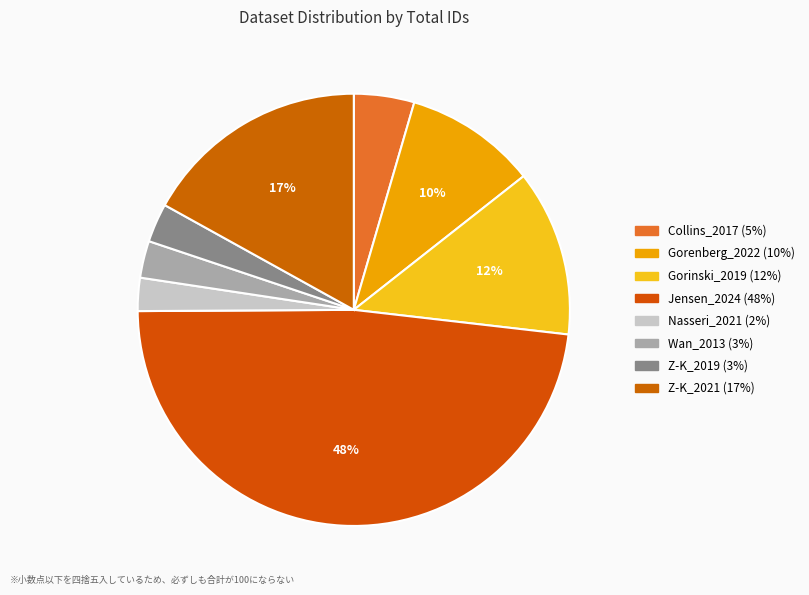

Combined, do Z-K_2021 and Jensen_2024 account for over 50%?

Yes